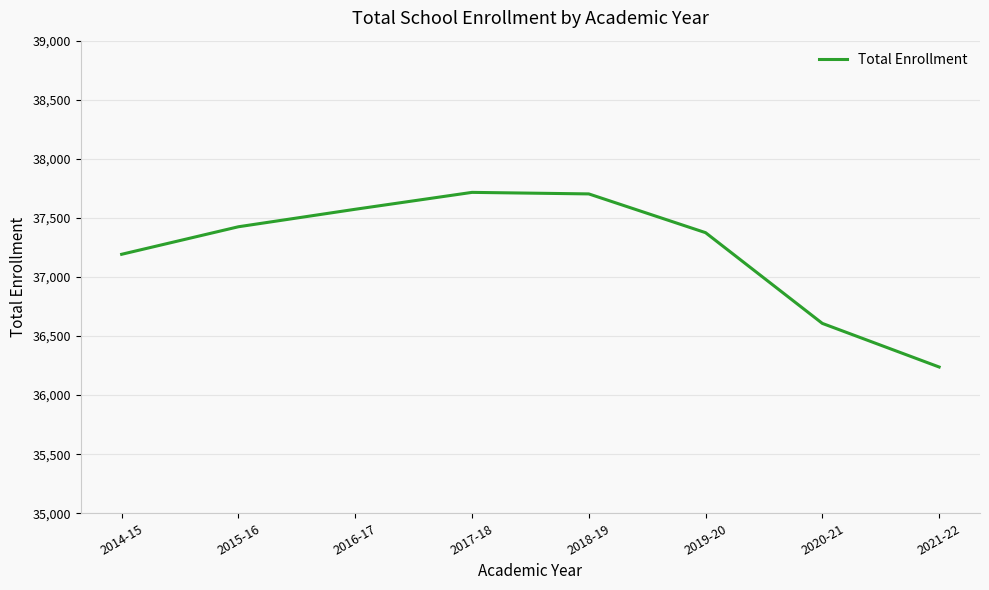

Is this an area chart (filled region under the line)?

No